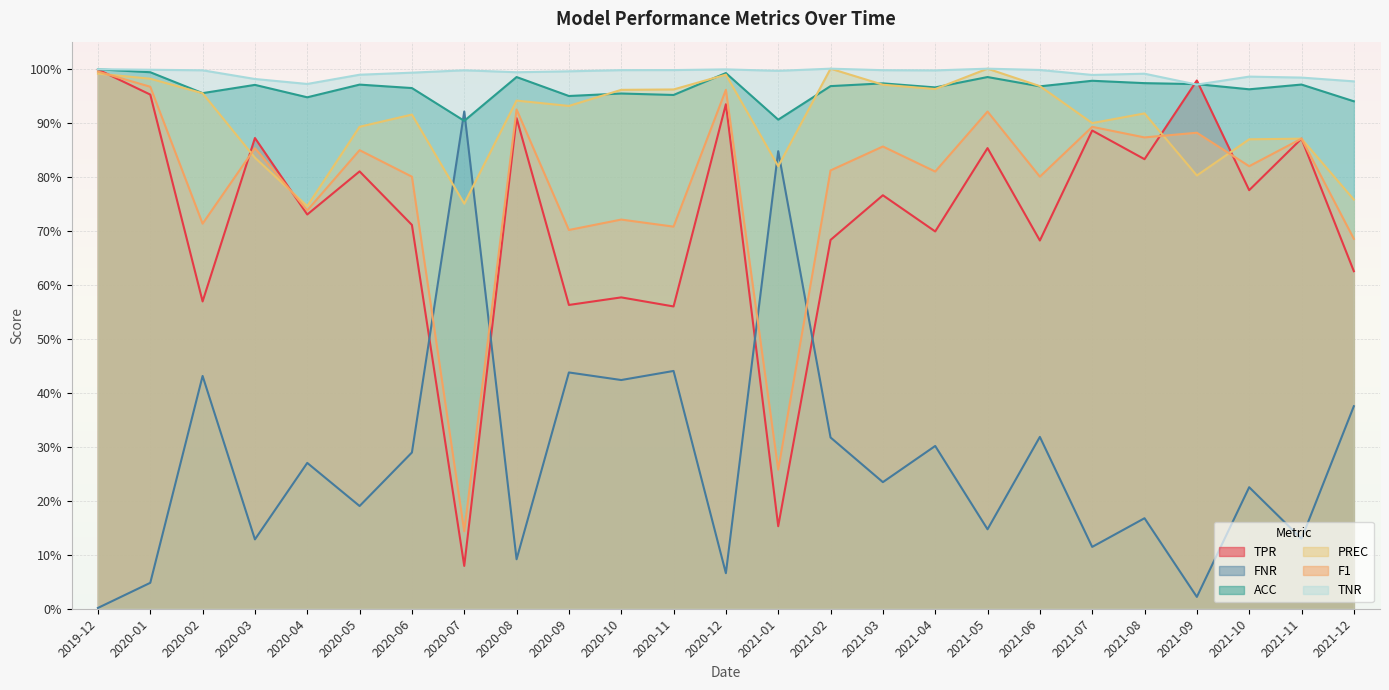

What is the sum of the F1 values at 2020-08 and 2021-05?

1.8